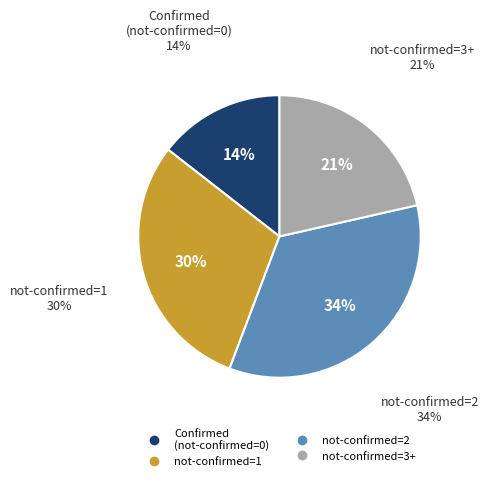

Does any single category account for the majority?

No